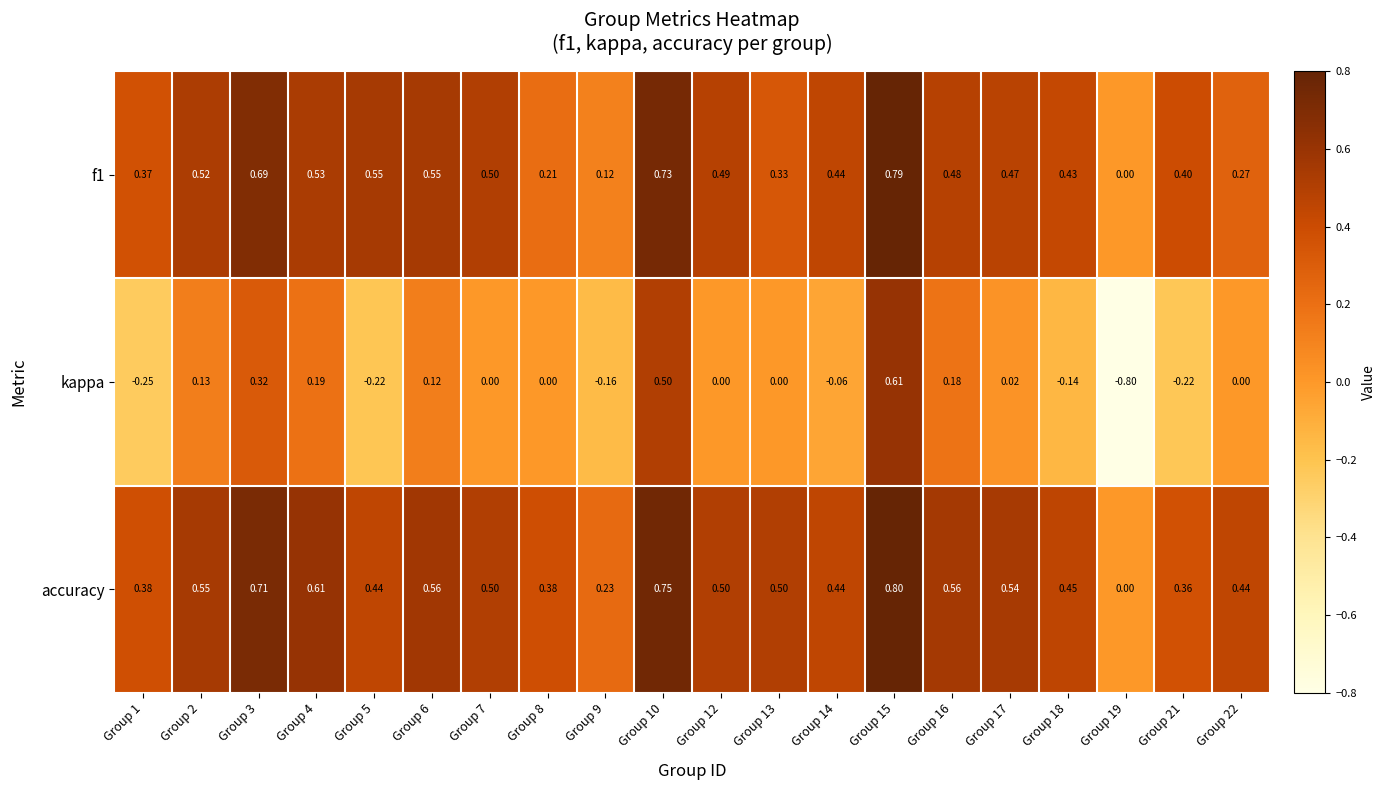

Which series has the largest total across all categories?

accuracy